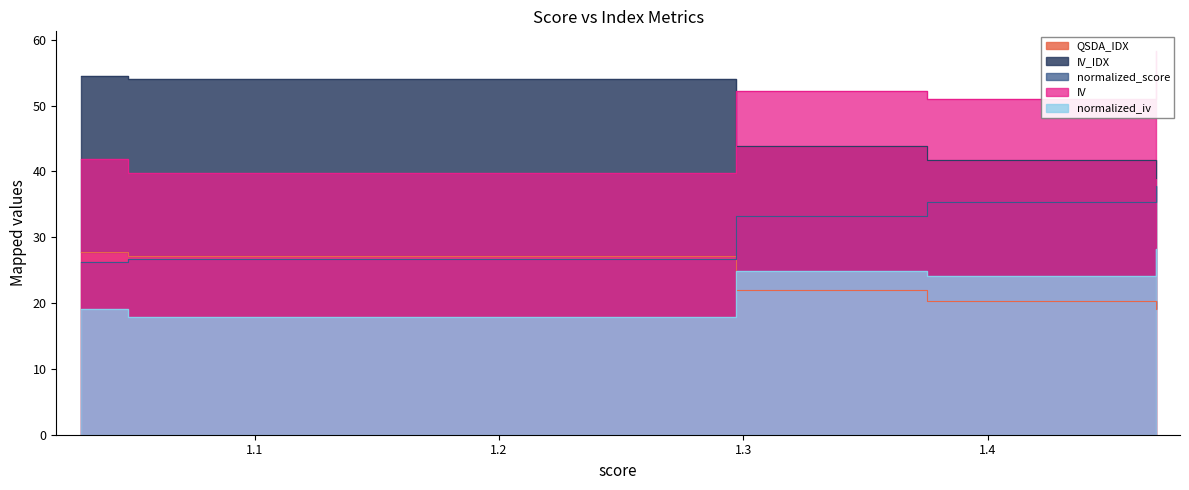

True or false: QSDA_IDX has more than 1 interior local peaks.

False